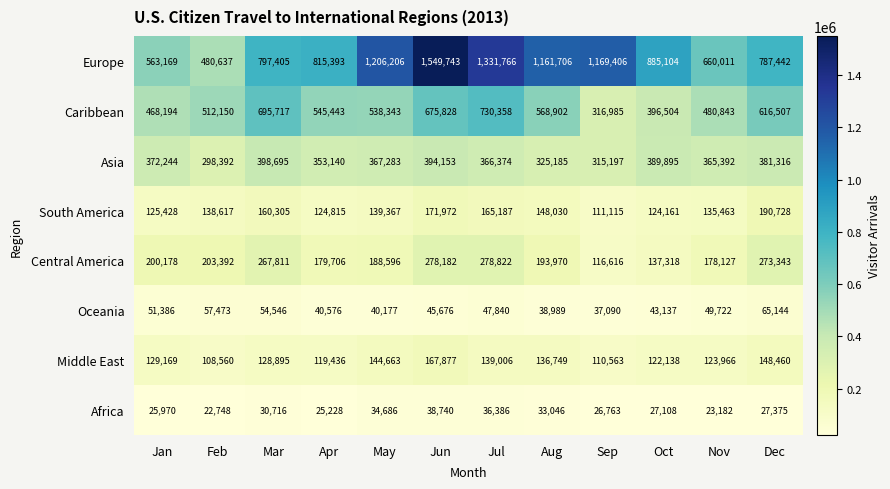

What is the difference between the maximum and minimum values in the Asia series?

100303